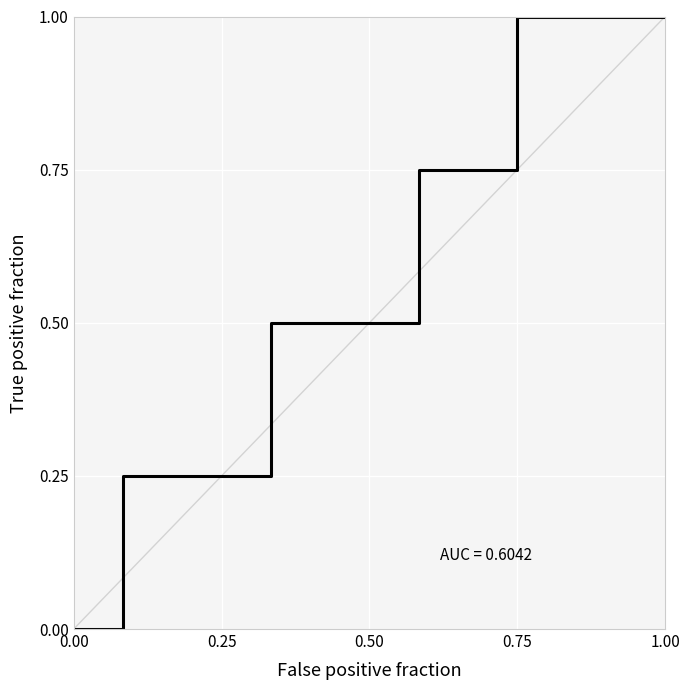

What is the greatest value displayed?

1.0